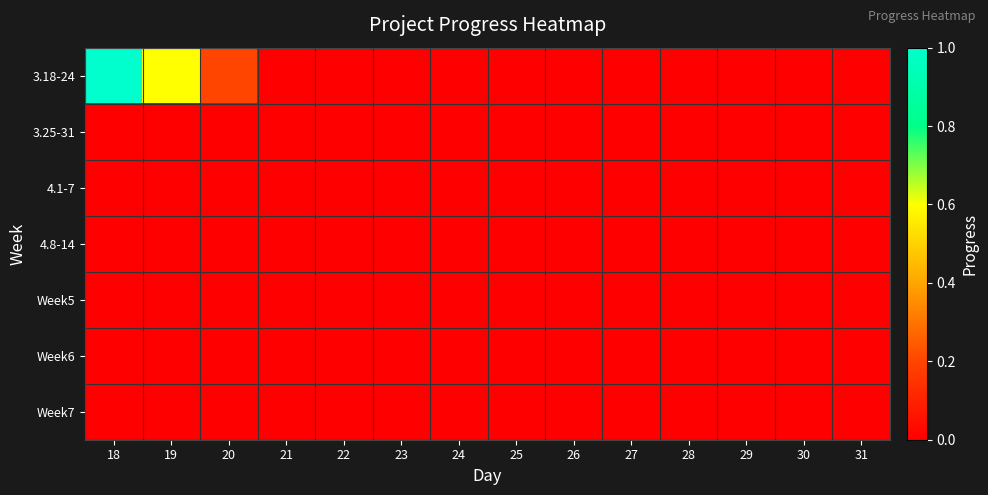

Rank the series at 20 from lowest to highest value.

3.25-31, 4.1-7, 4.8-14, Week5, Week6, Week7, 3.18-24